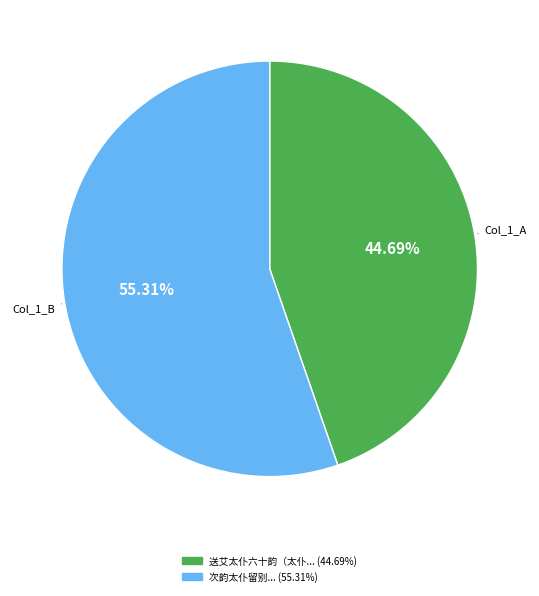

Do Col_1_A and Col_1_B together represent more than half of the pie?

Yes